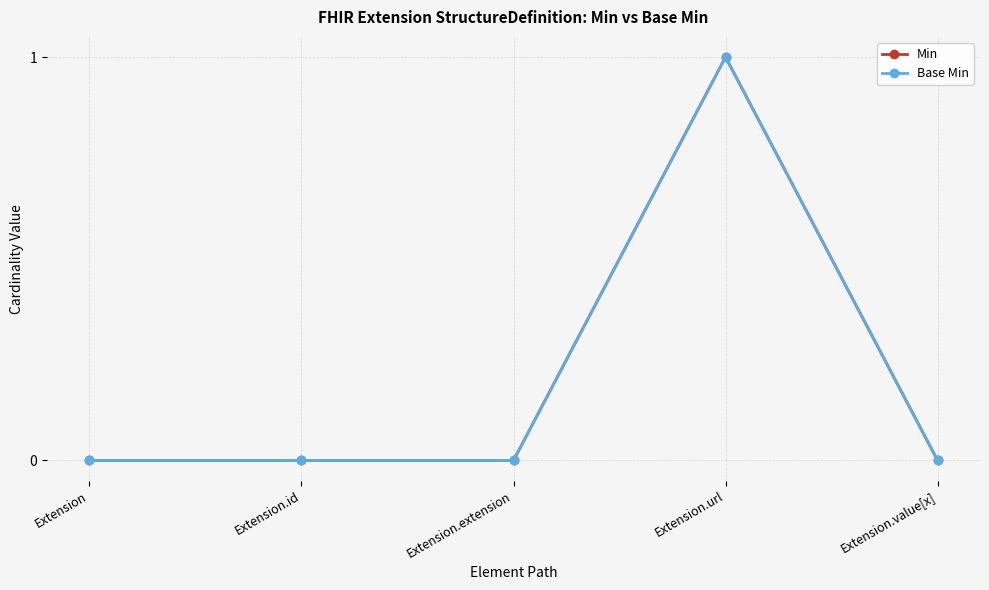

Reading left to right, transcribe all the data shown in this chart.

Min: Extension=0	Extension.id=0	Extension.extension=0	Extension.url=1	Extension.value[x]=0
Base Min: Extension=0	Extension.id=0	Extension.extension=0	Extension.url=1	Extension.value[x]=0